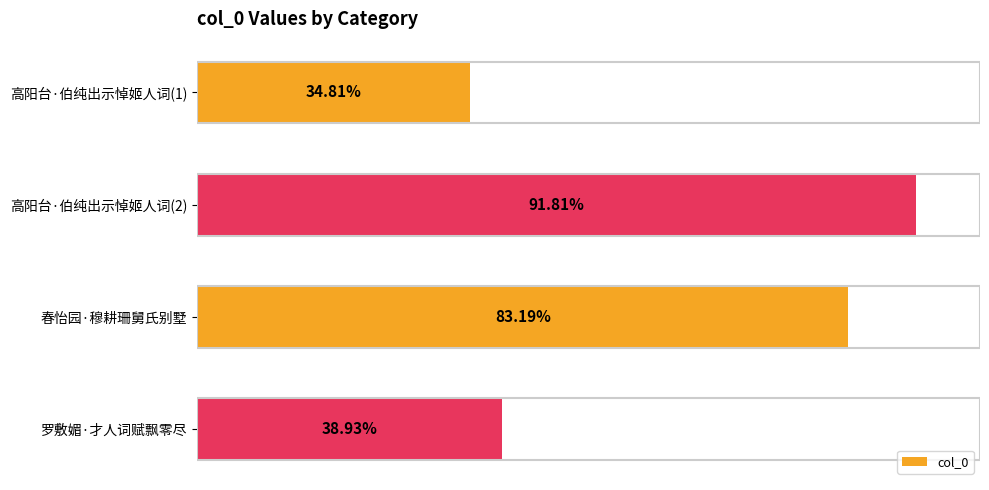

Does the chart contain any negative values?

No